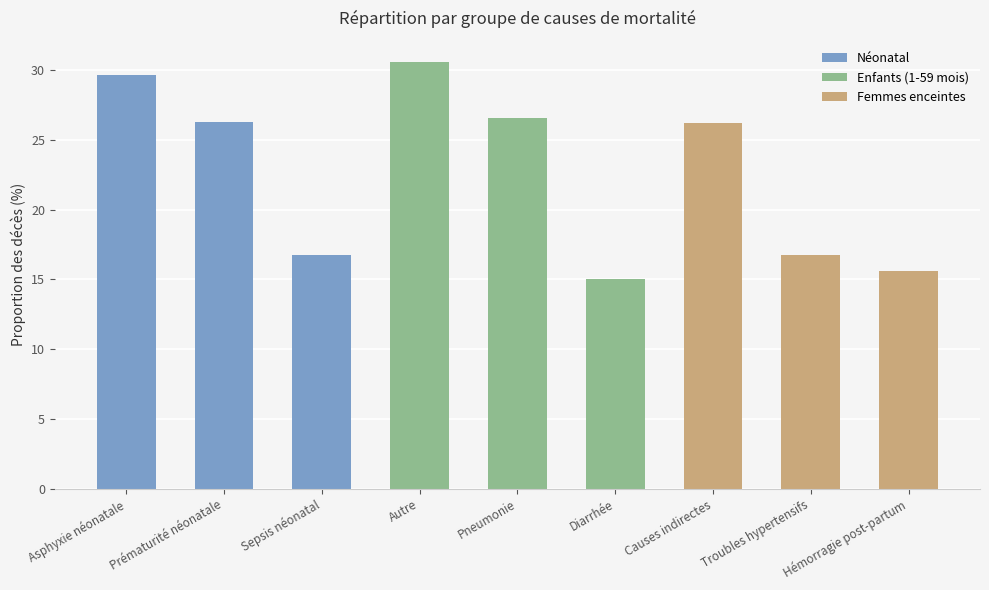

What is the average value of the Enfants (1-59 mois) series?

24.0